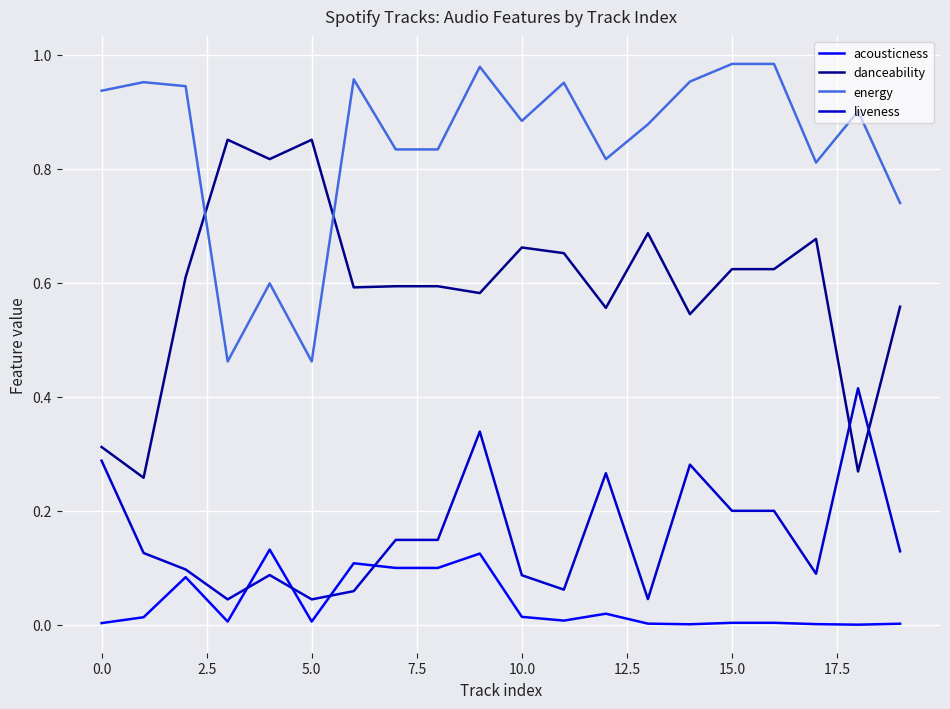

True or false: acousticness and energy cross at least once.

False